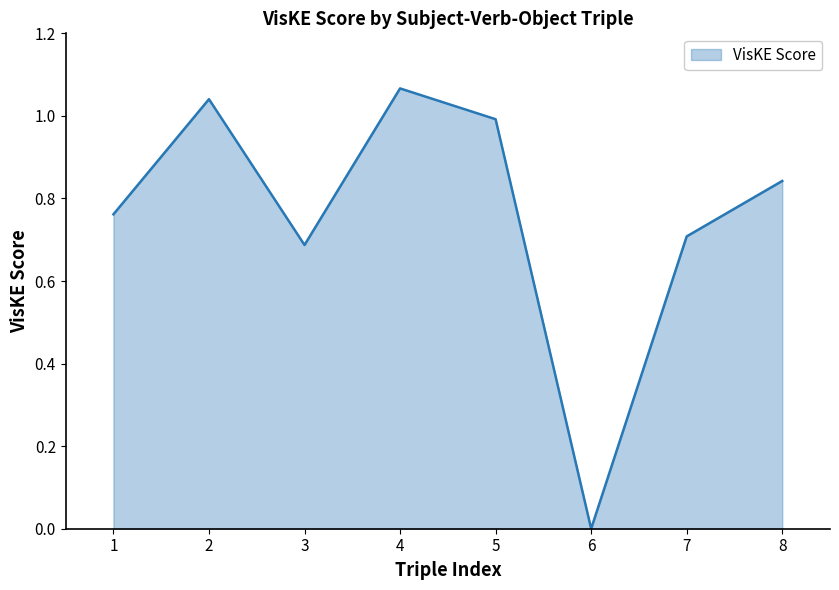

At which category does the chart reach its peak across all series?

4